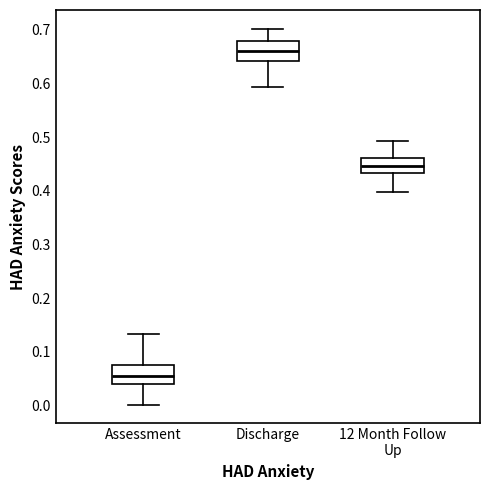

Reading left to right, transcribe this box plot: for each box, give where its median line is, the range the box spans, and where its two whiskers end, as read against the y-axis. The values are not printed on the chart, so give them approximately, as read against the axis.

Assessment: median 0.06, box 0.04 to 0.07, whiskers 0.00 to 0.13
Discharge: median 0.66, box 0.64 to 0.68, whiskers 0.59 to 0.70
12 Month Follow Up: median 0.45, box 0.43 to 0.46, whiskers 0.40 to 0.49